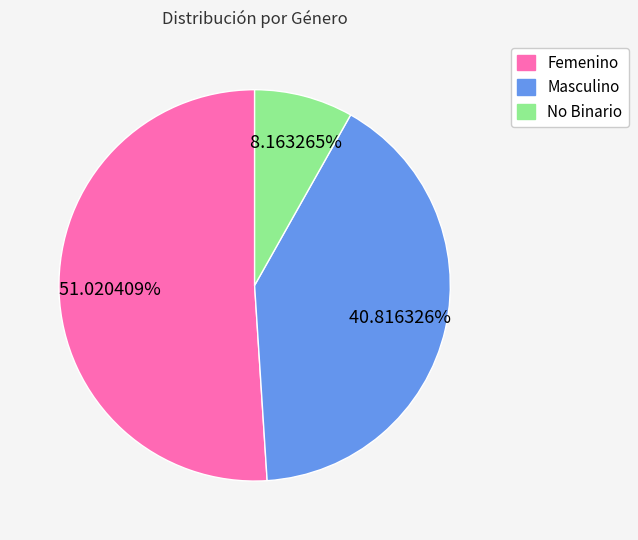

Is there any slice that represents more than half of the pie?

Yes